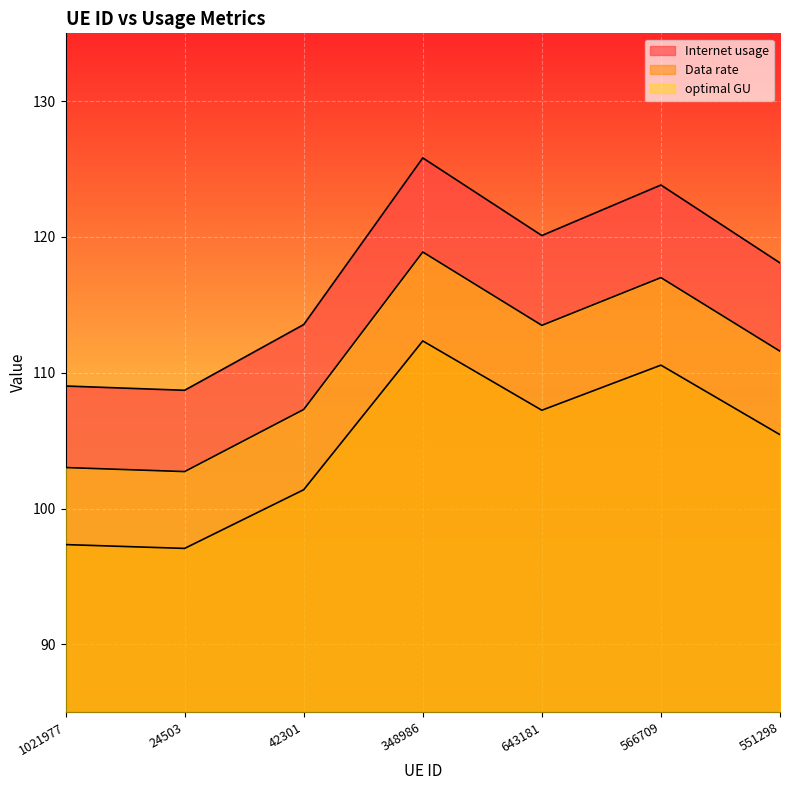

What is the smallest value displayed?

97.1